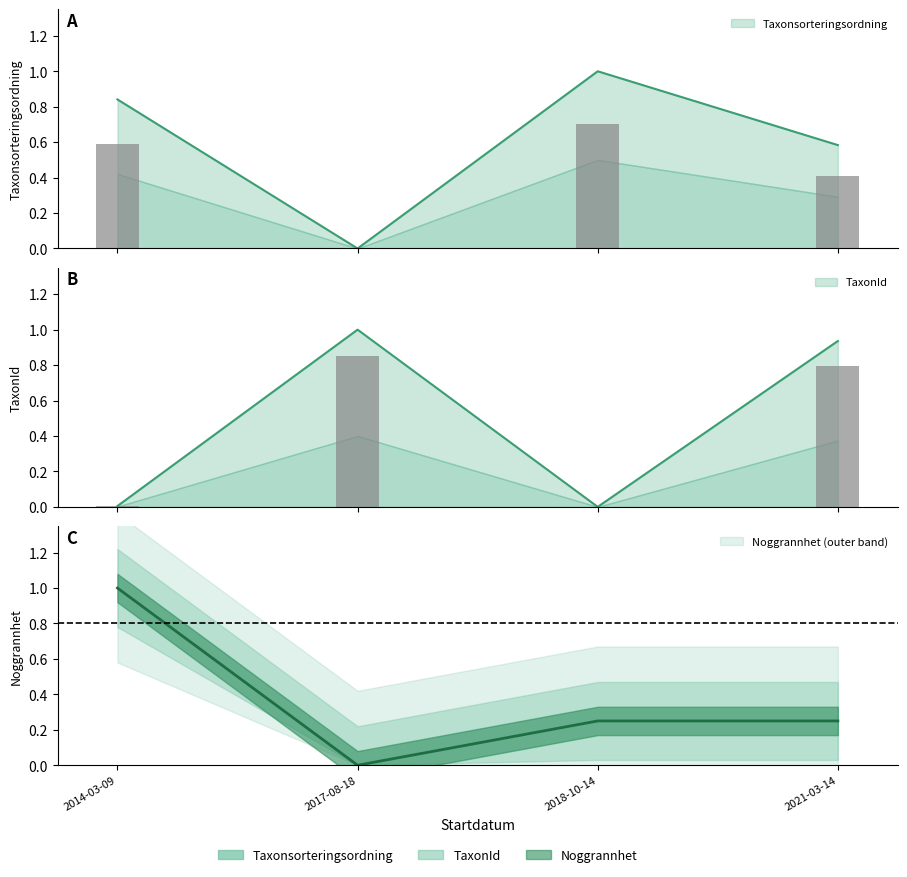

What is the label of the 3rd bar from the left?

2018-10-14